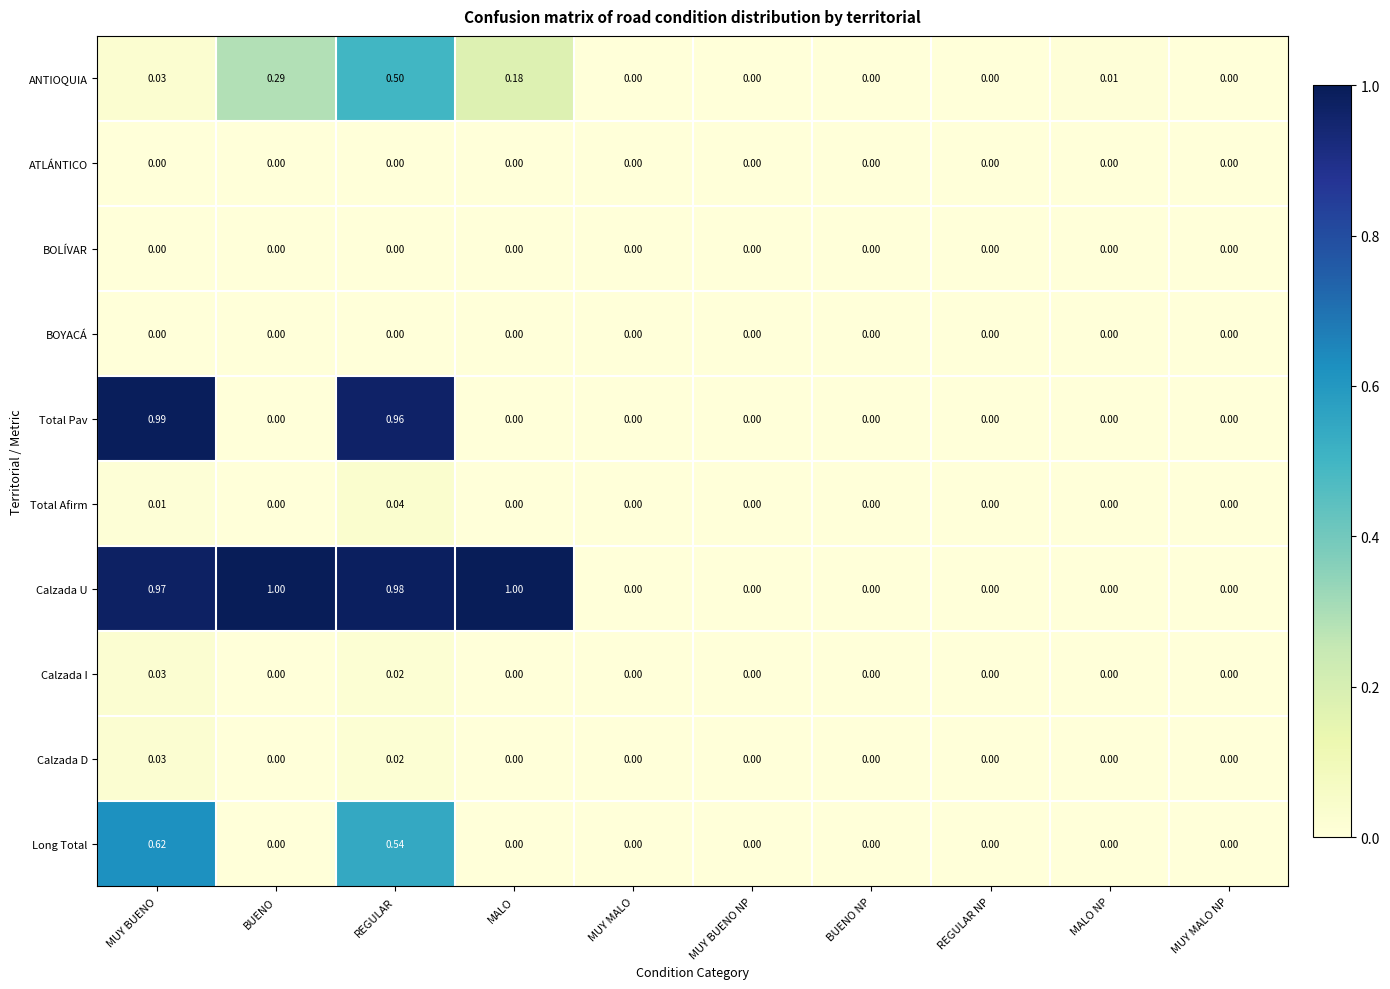

Which series has the largest range (max minus min)?

Calzada U